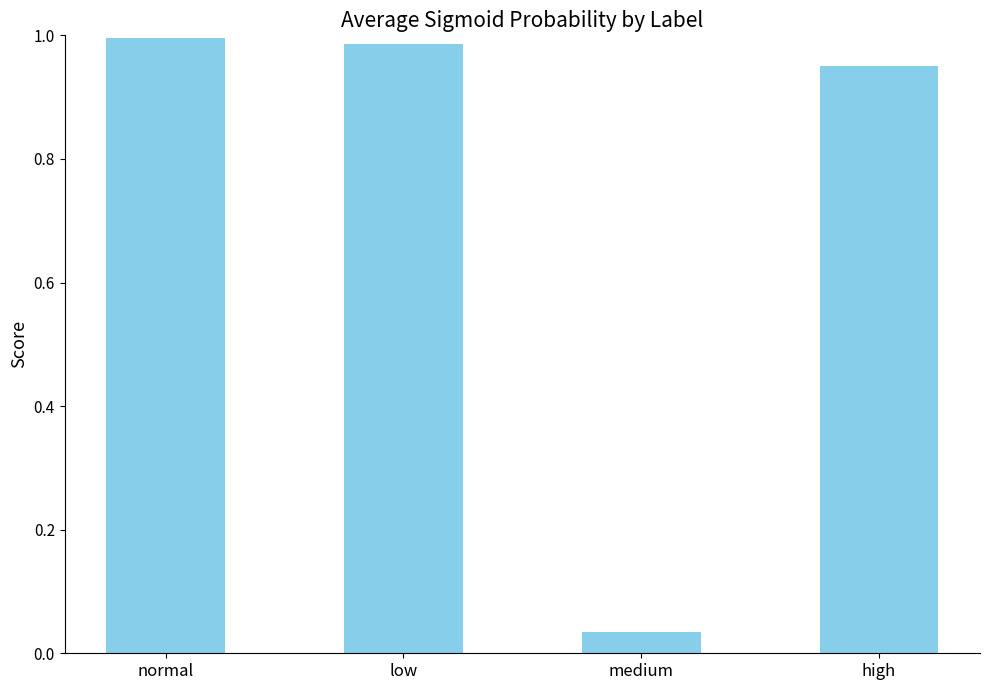

What is the label of the 3rd bar from the left?

medium